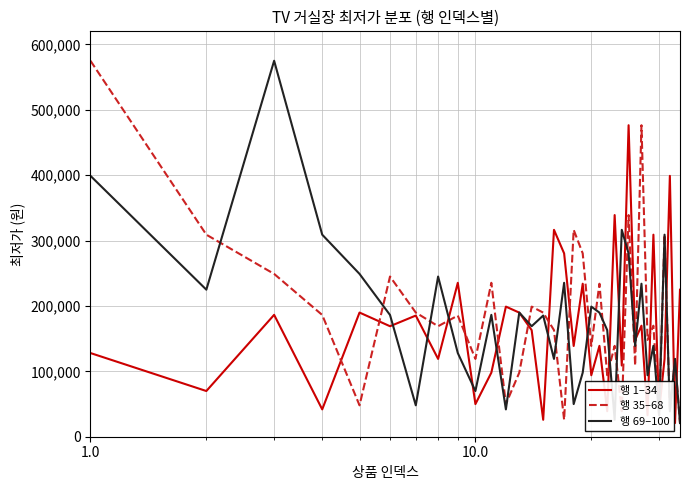

True or false: 행 1–34 and 행 35–68 cross at least once.

True